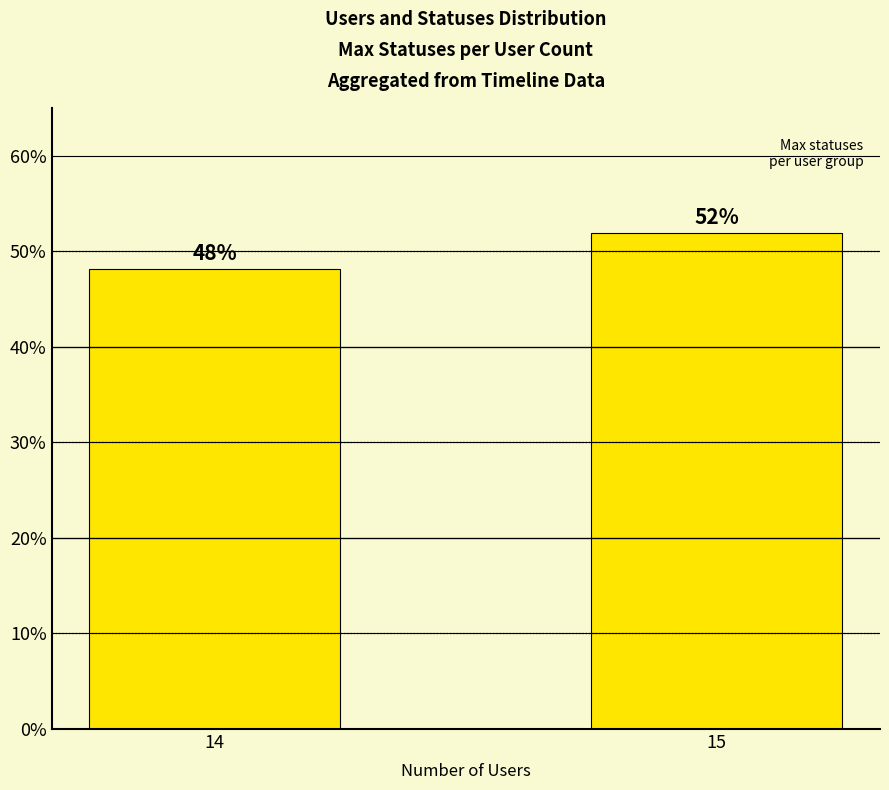

How many values are below 51?

1